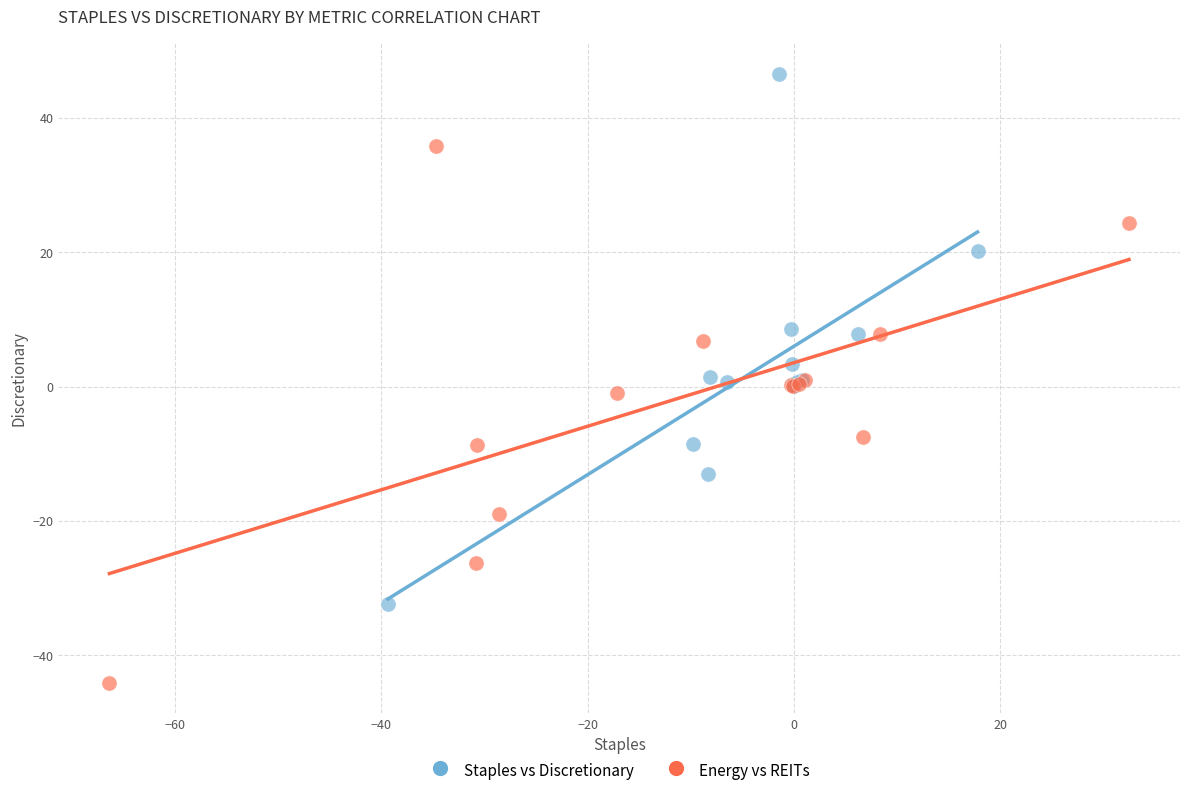

Which series reaches the maximum Y coordinate?

Staples vs Discretionary